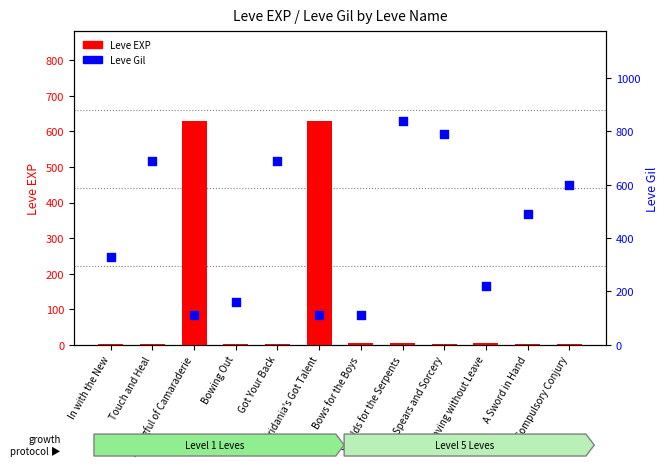

Is the value of Leve Gil at Bows for the Boys greater than the value of Leve EXP at Got Your Back?

Yes